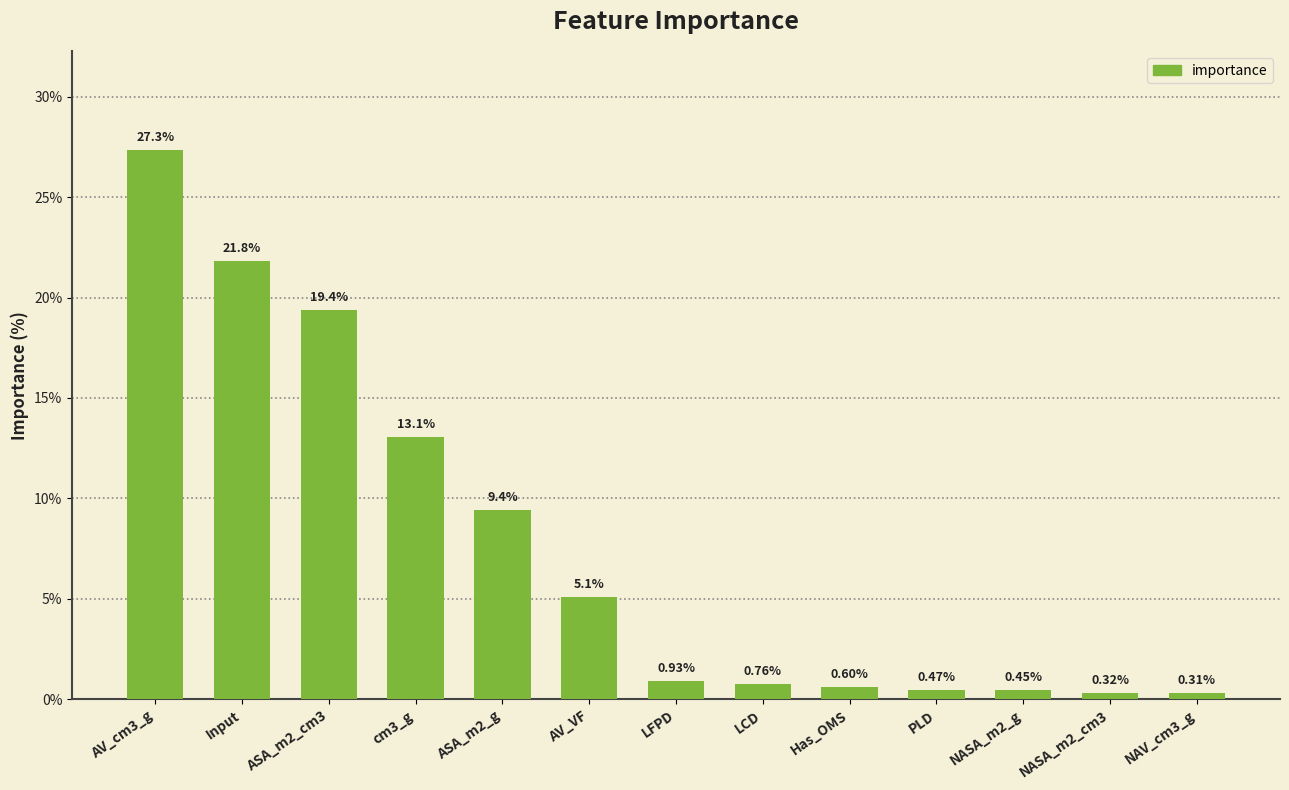

What is the value of the 6th bar from the left?

5.1